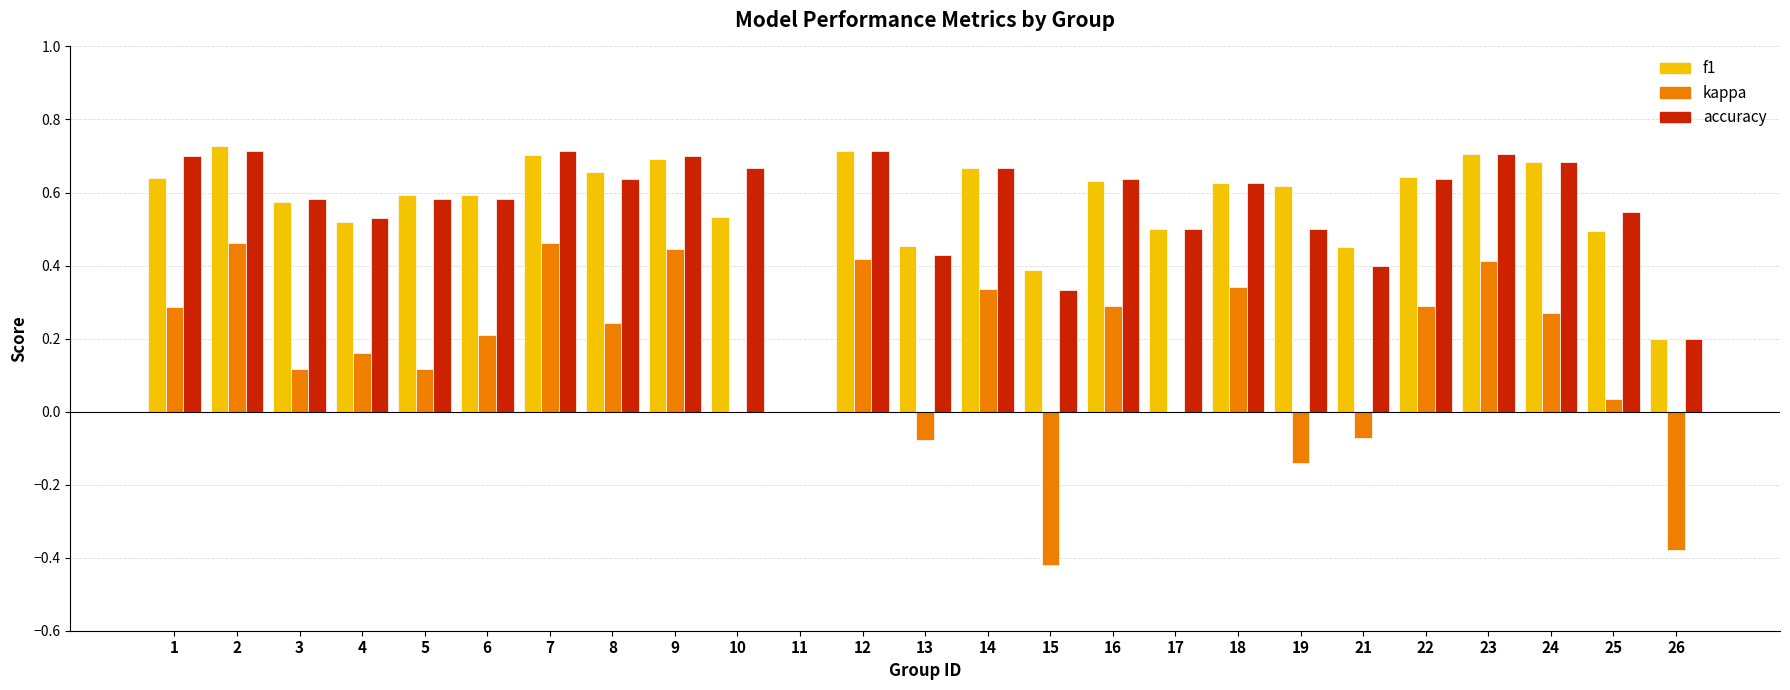

Between 3 and 11, which series saw the biggest shift?

accuracy